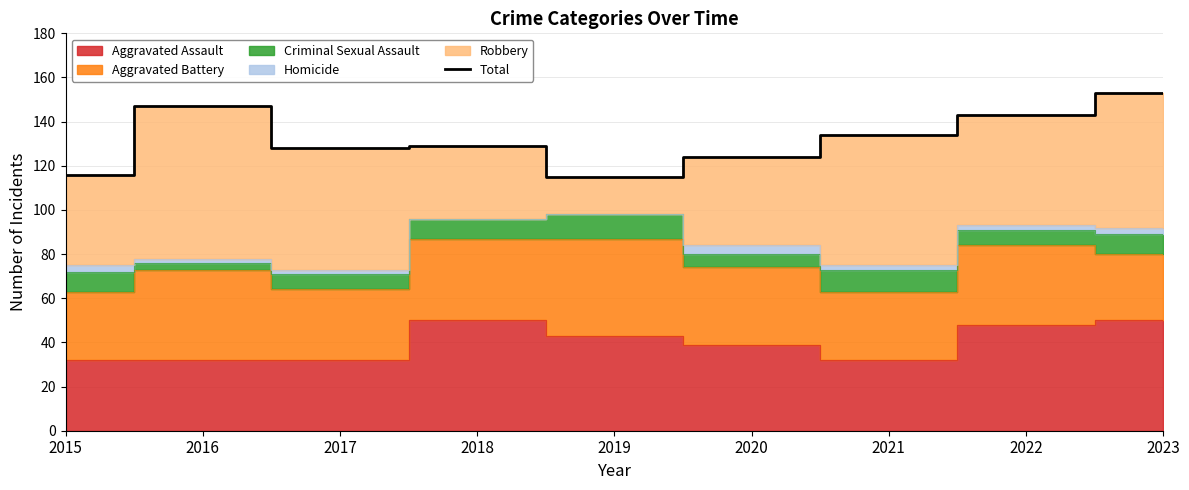

True or false: the data shows 179 at 2018.

False